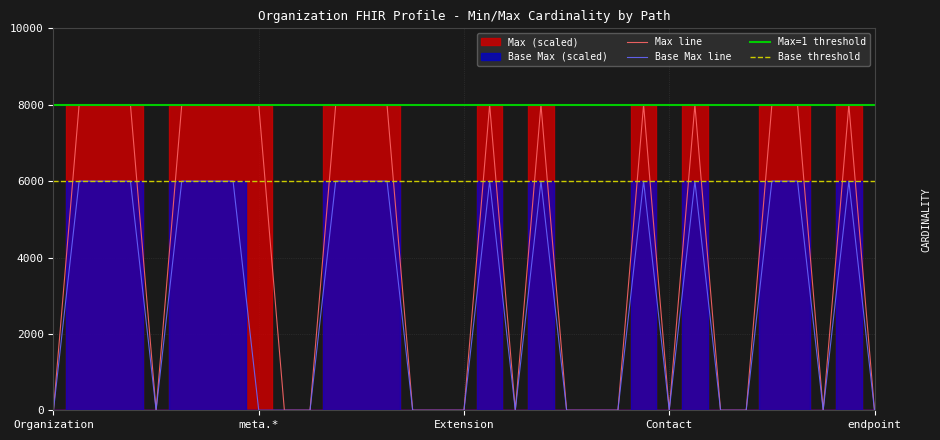

Which series has the widest spread of values?

Max